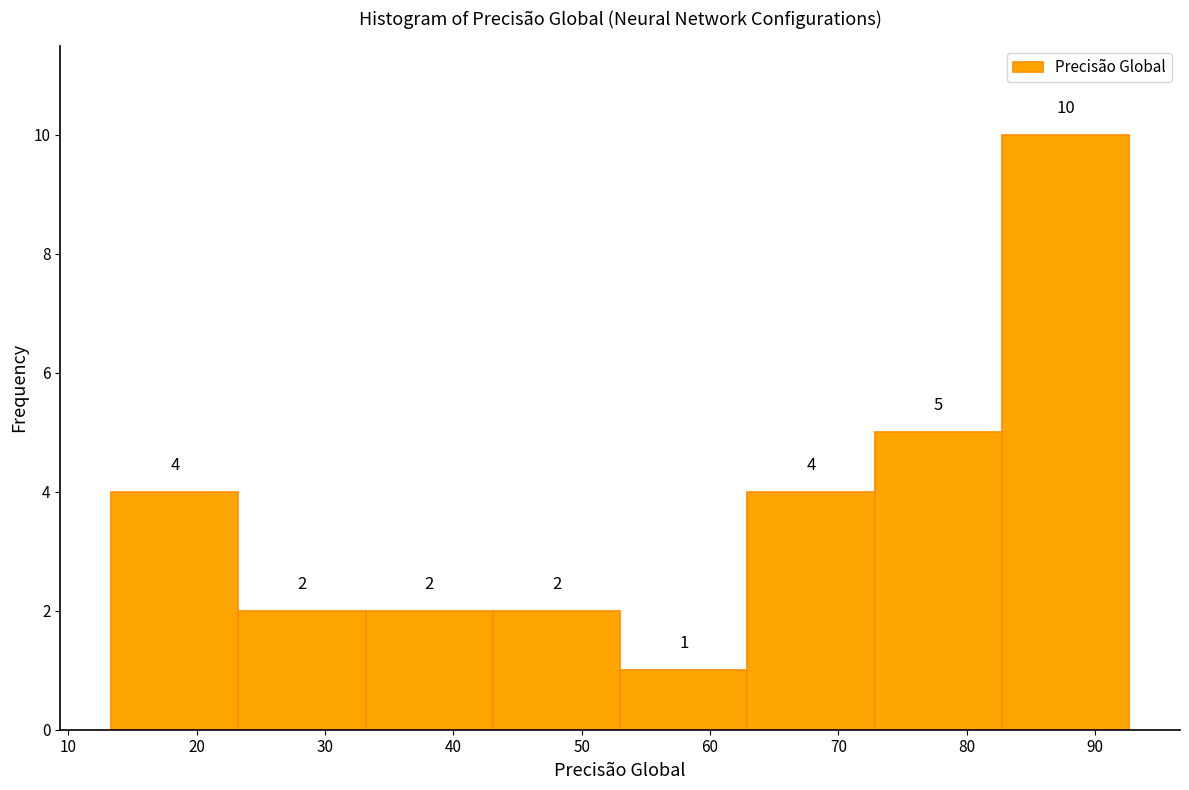

Reading left to right, transcribe this chart: for each bar, give the range it covers on the x-axis and its height. The bar edges are not printed on the chart, so give them approximately, as read against the axis.

13 to 23: 4
23 to 33: 2
33 to 43: 2
43 to 53: 2
53 to 63: 1
63 to 73: 4
73 to 83: 5
83 to 93: 10